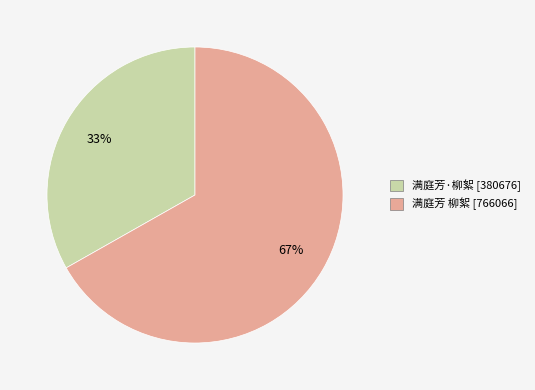

To the nearest percent, what is the difference between the 满庭芳·柳絮 and 满庭芳 柳絮 slice percentages?

34%